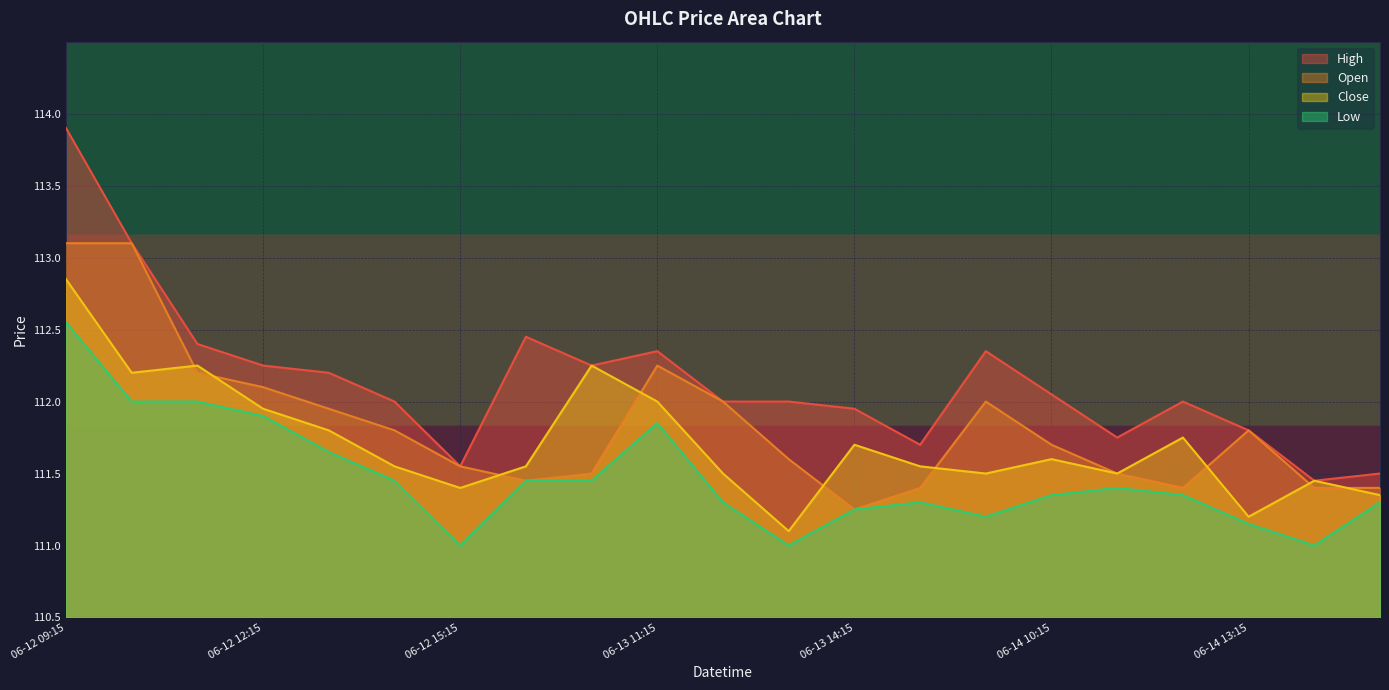

How many intersections are there between Open and Close?

9